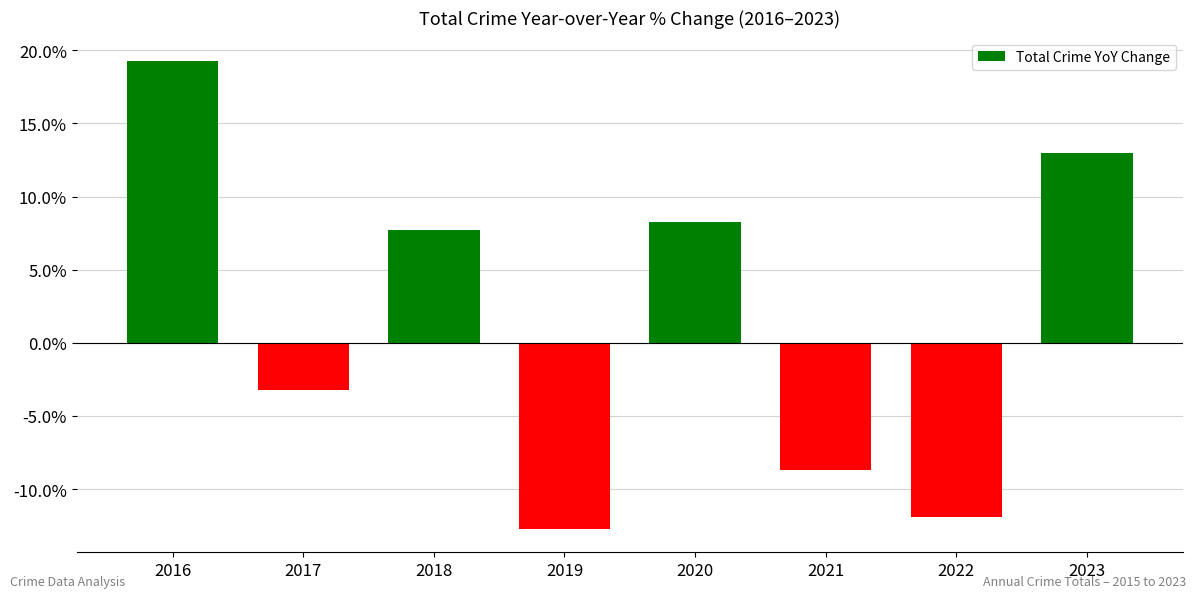

Between 2016 and 2021, which is larger?

2016